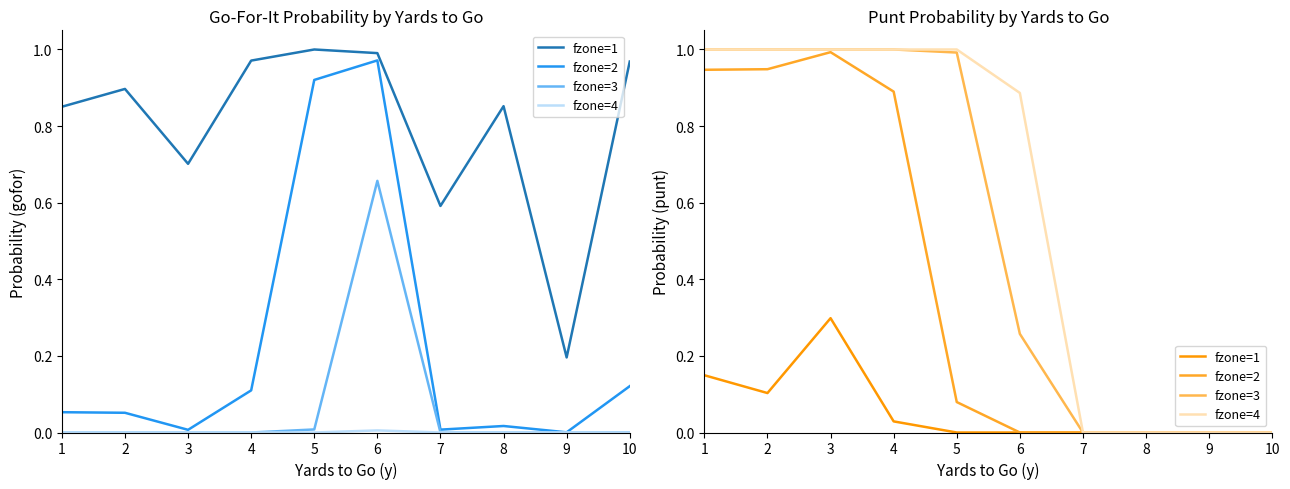

Which series has the largest range (max minus min)?

fzone=3